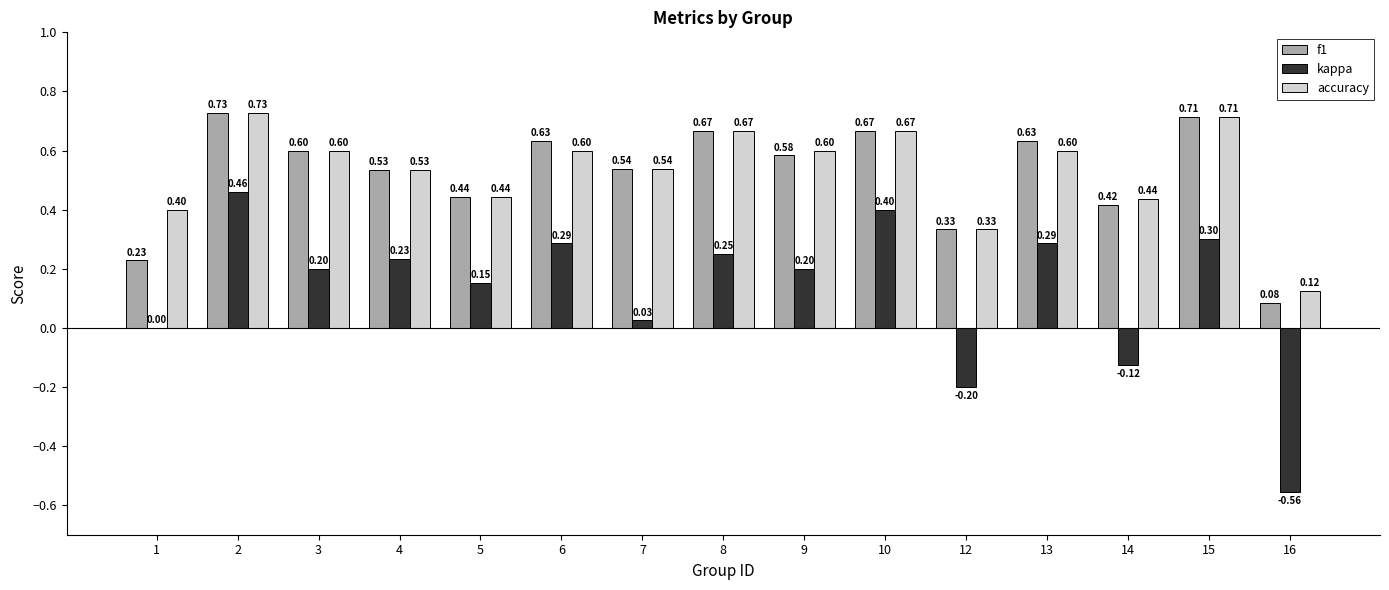

Is the value of f1 at 15 greater than the value of accuracy at 1?

Yes